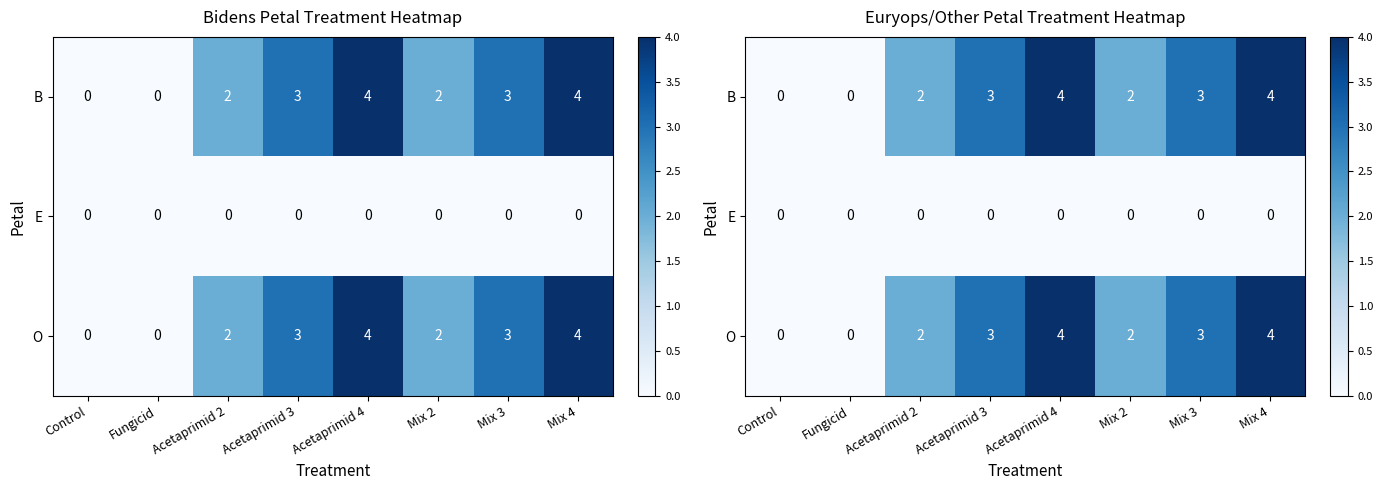

What is the spread (max minus min) of values at Acetaprimid 4?

4